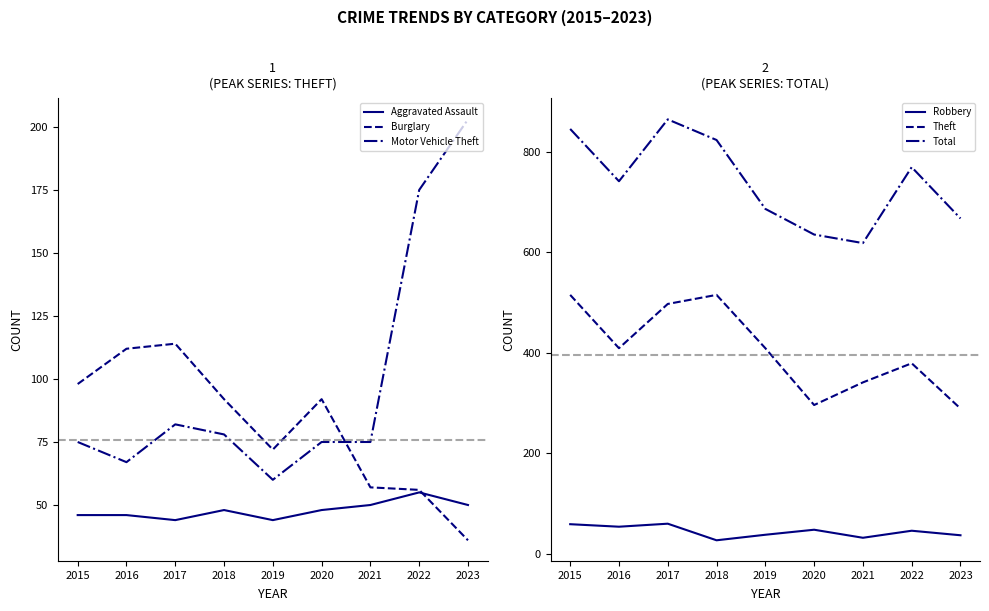

Is it true that Robbery equals 27 at 2018?

True